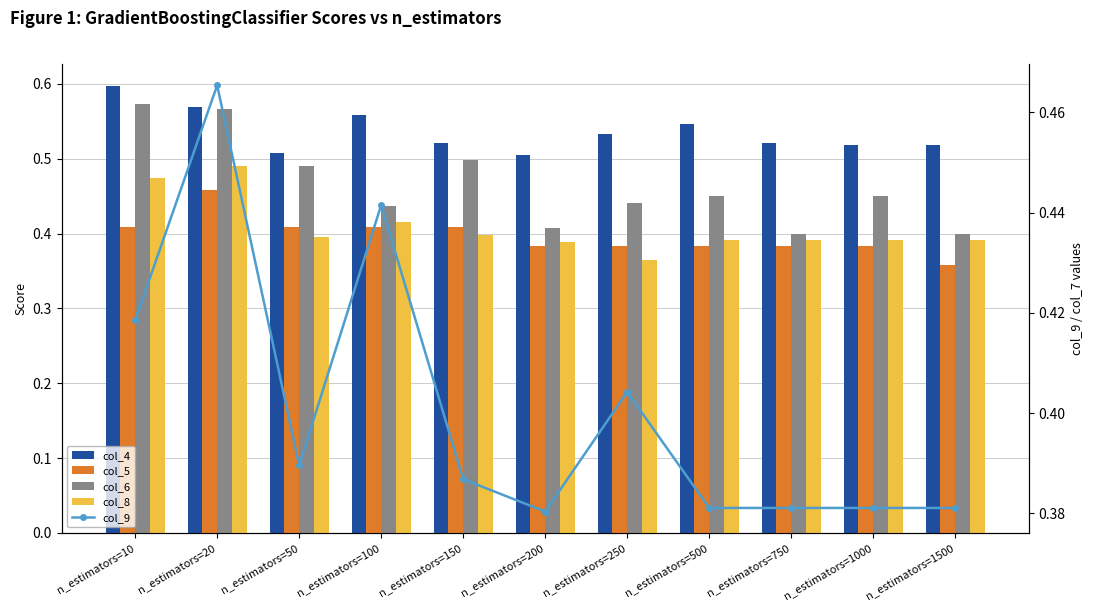

What is the minimum value for col_4?

0.5